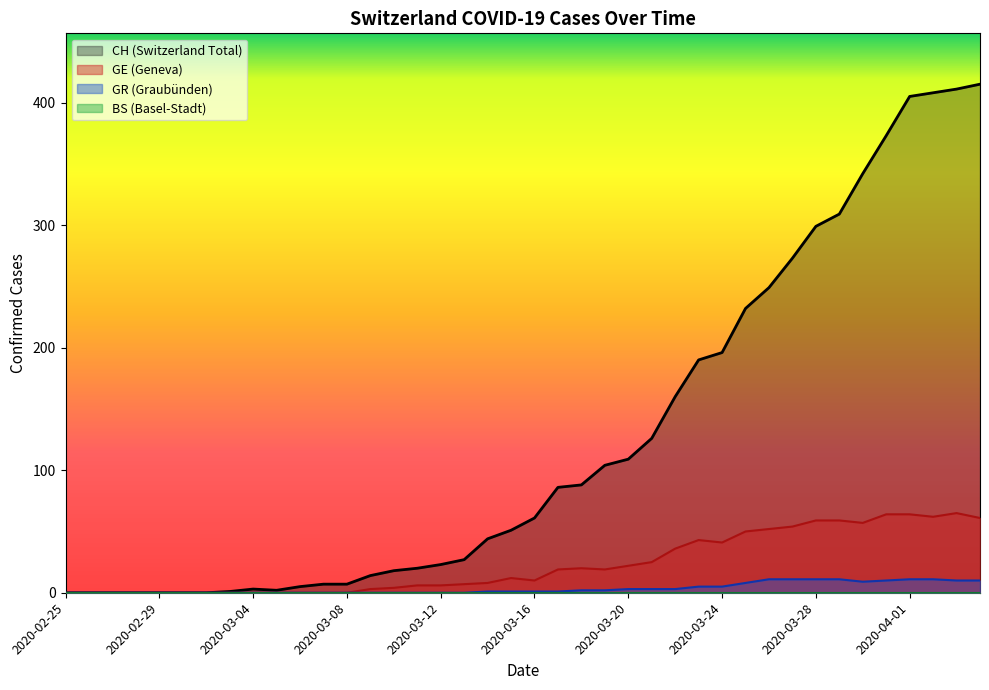

What is the total value across all series at 2020-03-17?

106